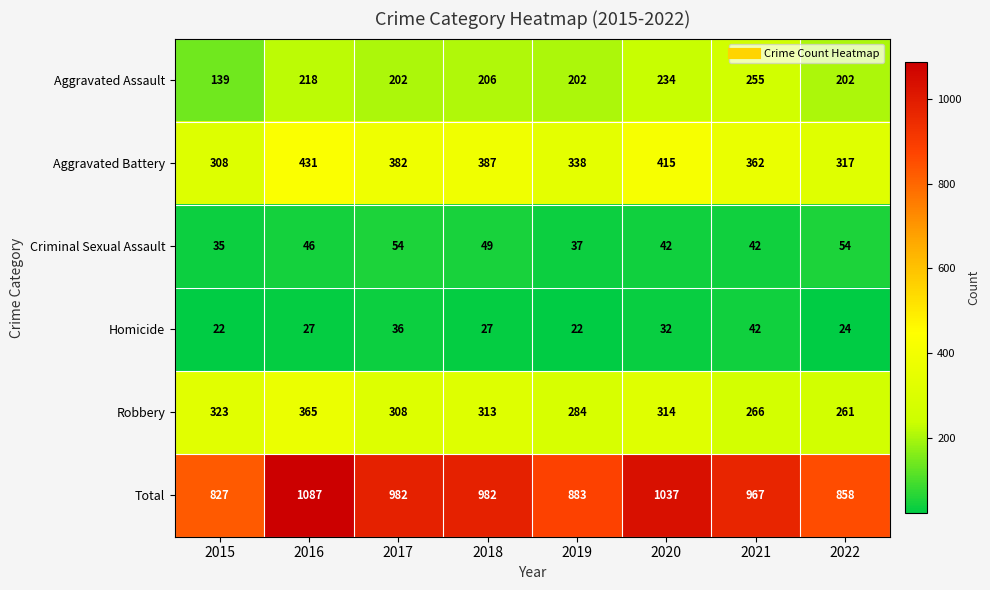

What is the difference between the second highest and second lowest values in the Aggravated Assault series?

32